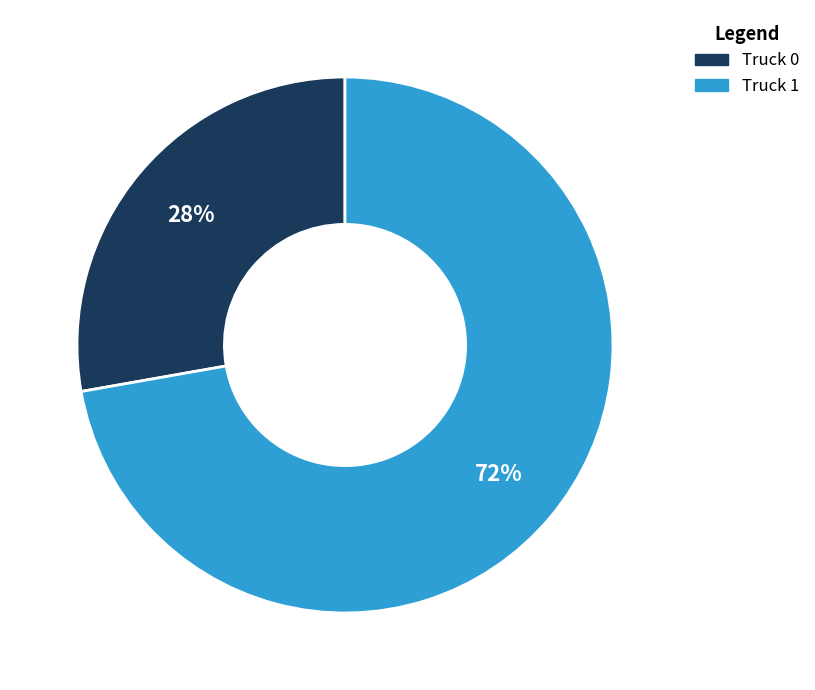

To the nearest percent, what is the average slice percentage?

50%